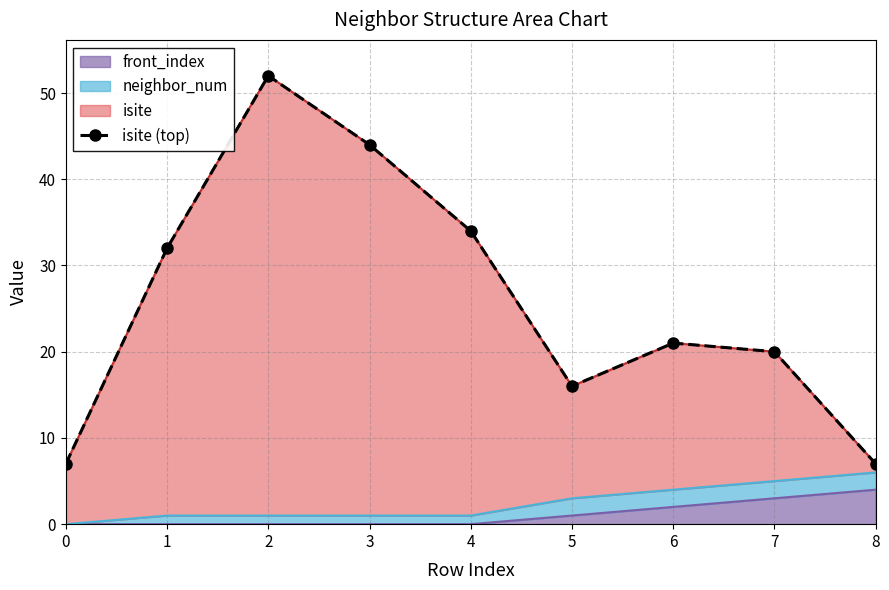

Rank the categories by value from lowest to highest.

0, 8, 5, 7, 6, 1, 4, 3, 2